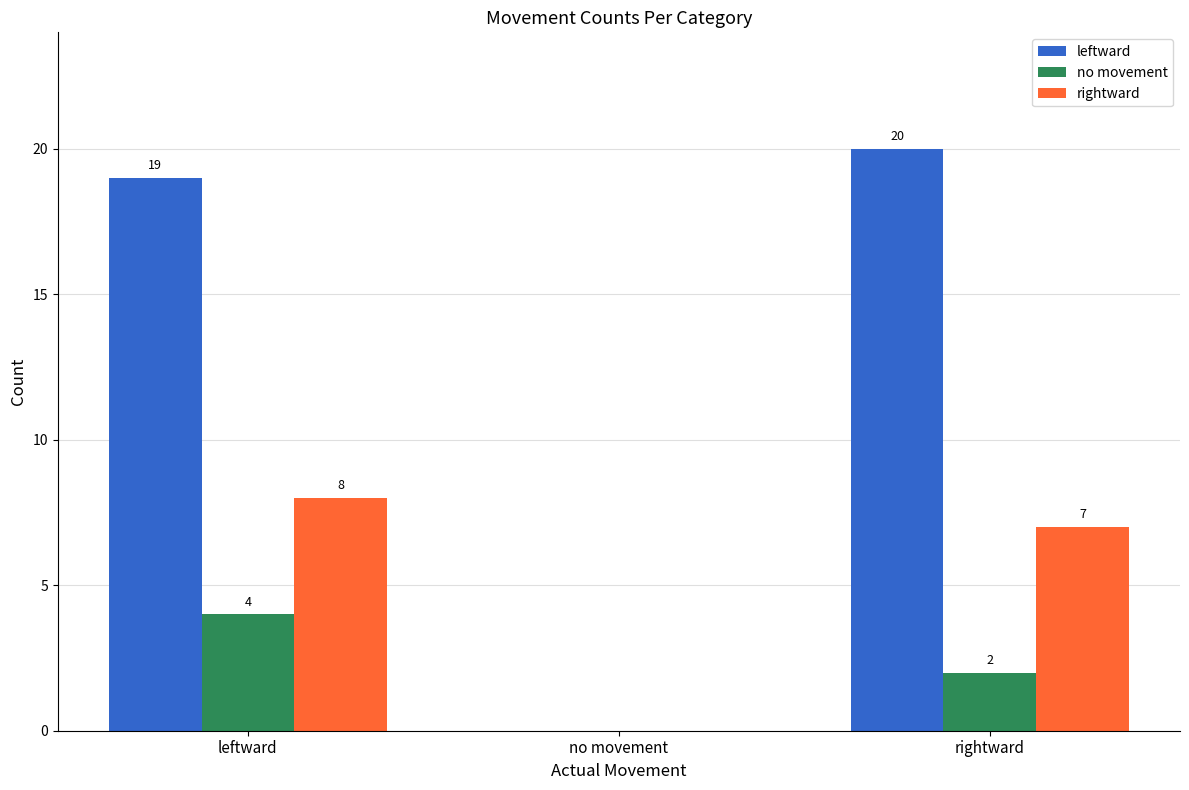

At which category is the sum across all series the highest?

leftward